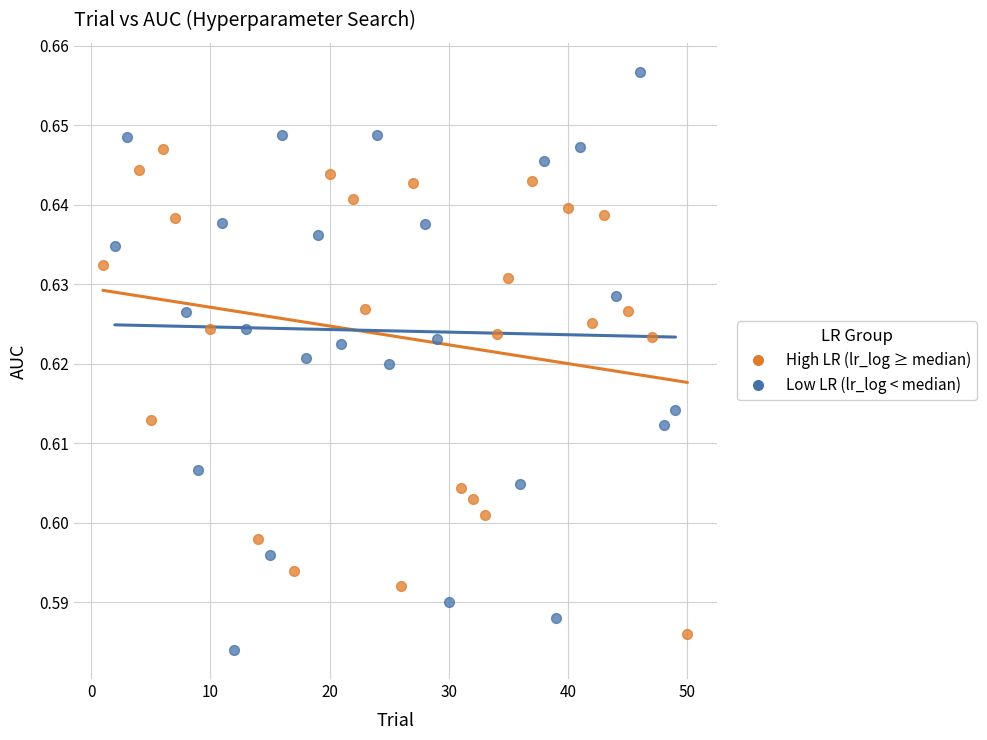

Which series has the widest spread of Y values?

Low LR (lr_log < median)